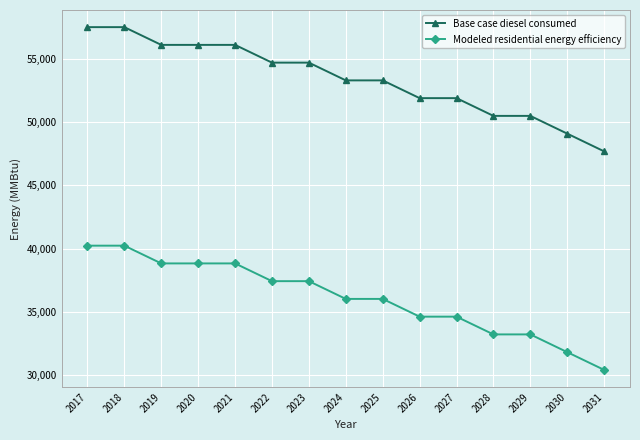

Is it true that Base case diesel consumed equals 50480.8 at 2029?

True